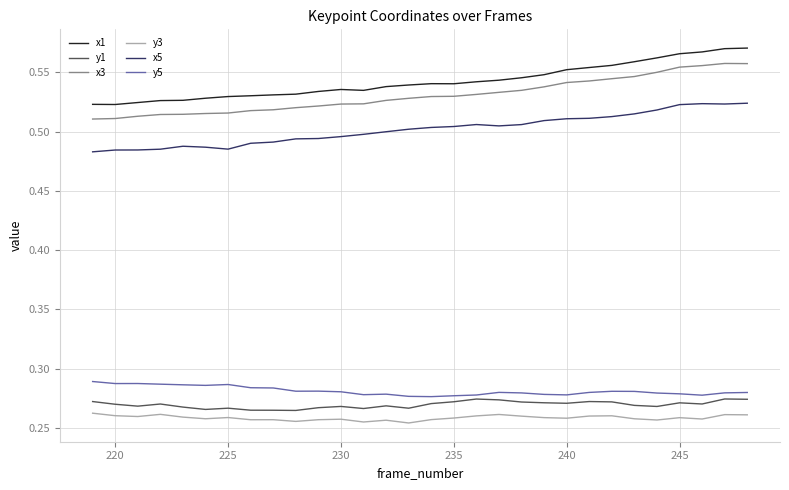

What are all the series names shown in the legend?

x1, y1, x3, y3, x5, y5